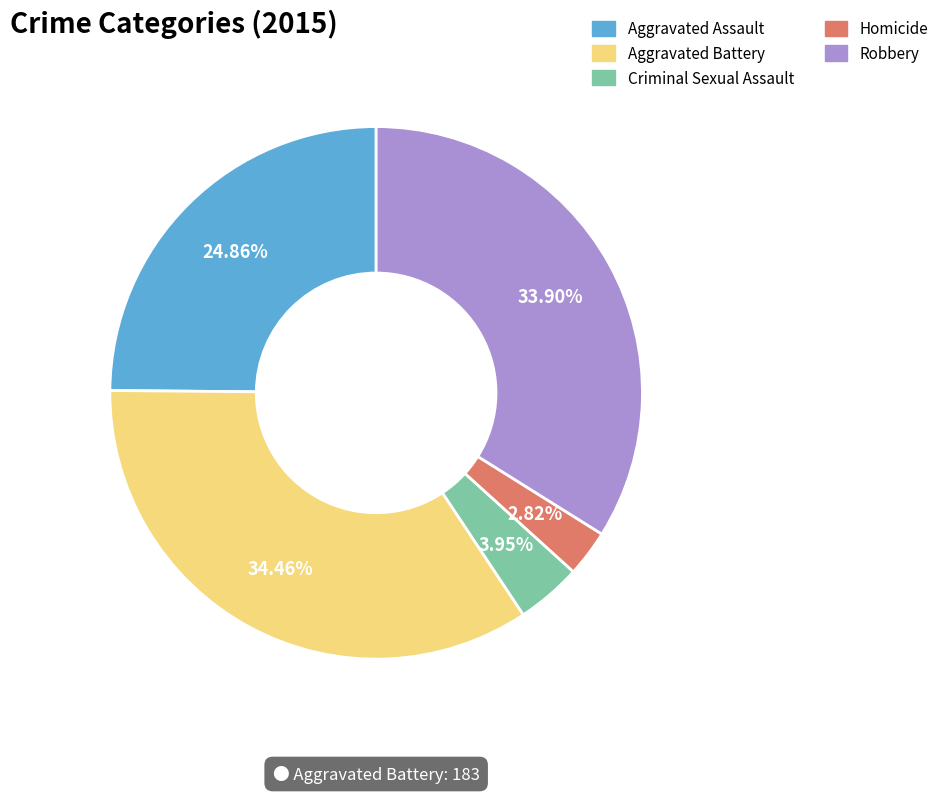

How many segments does this pie chart have?

5